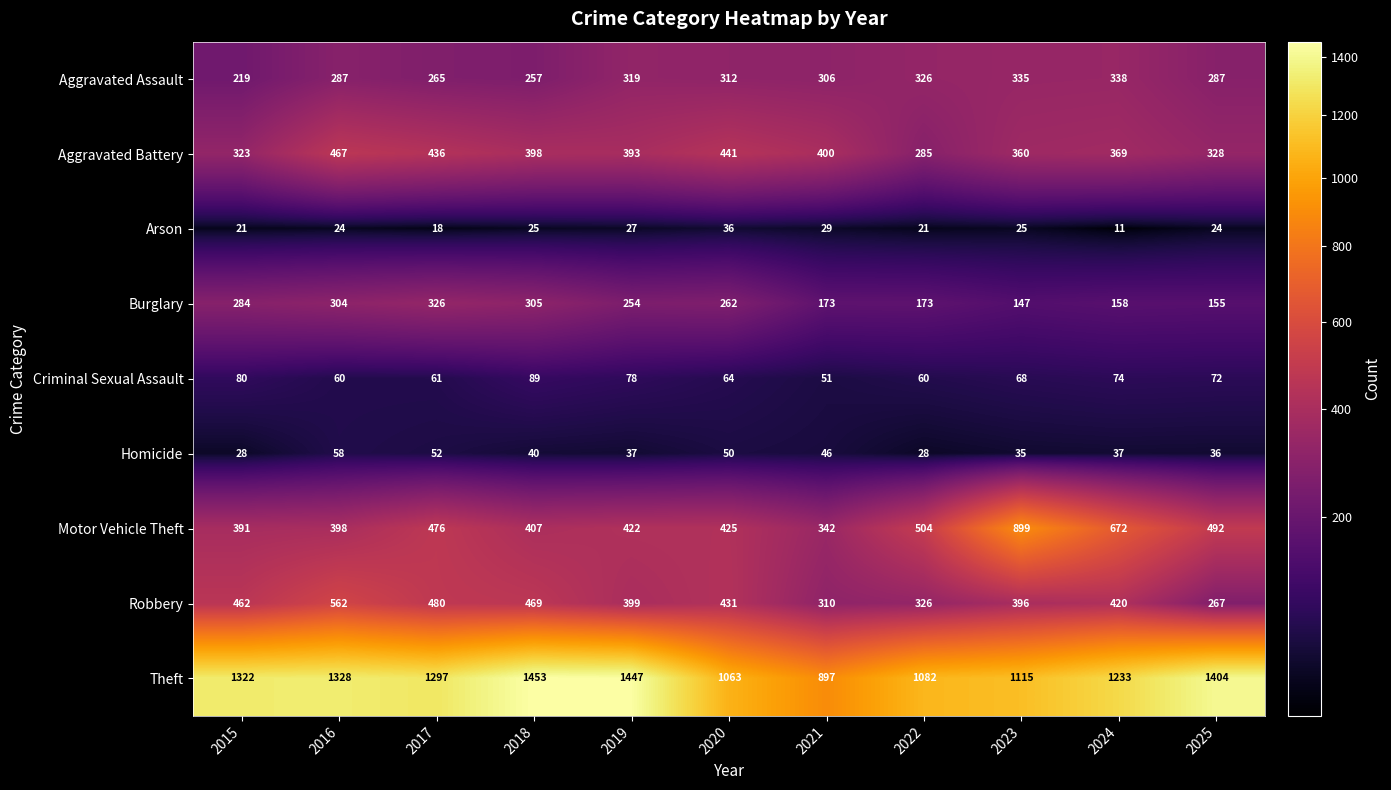

At how many categories does at least one series exceed 1069?

9